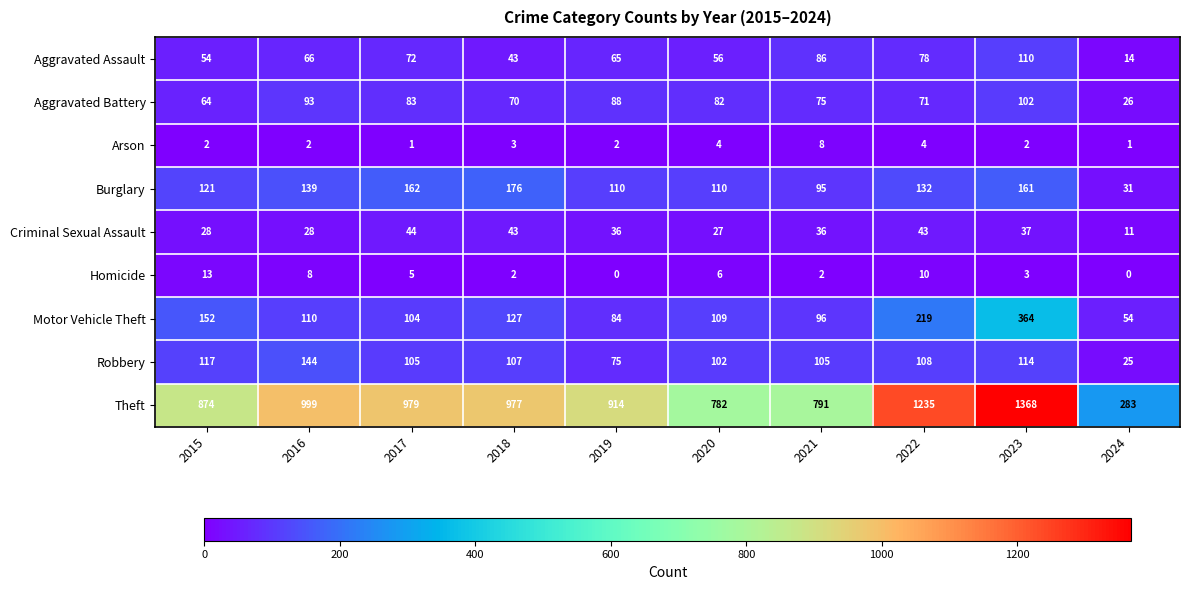

At which category does the chart reach its peak across all series?

2023